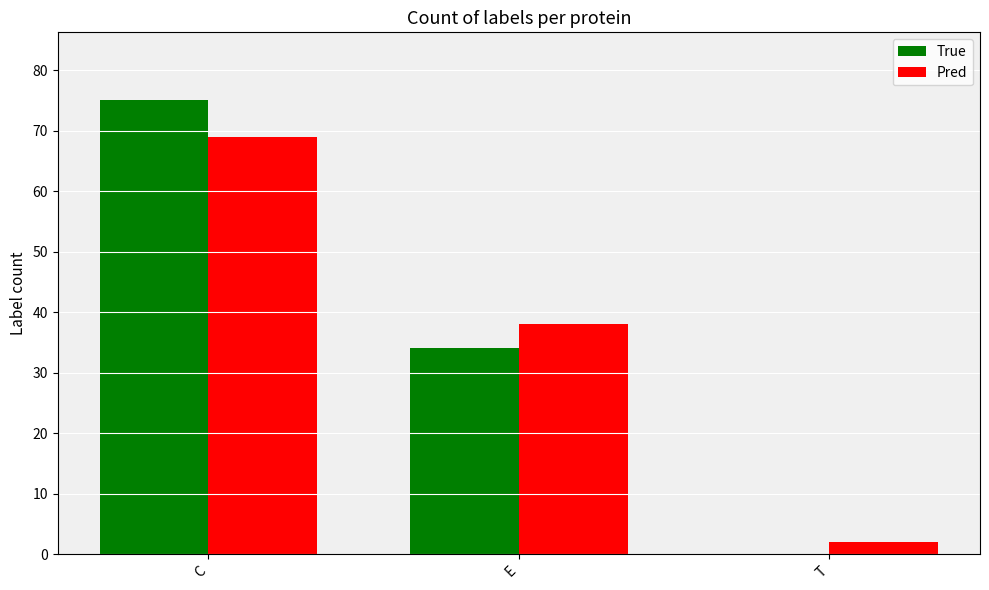

Which series changed the most between C and E?

True